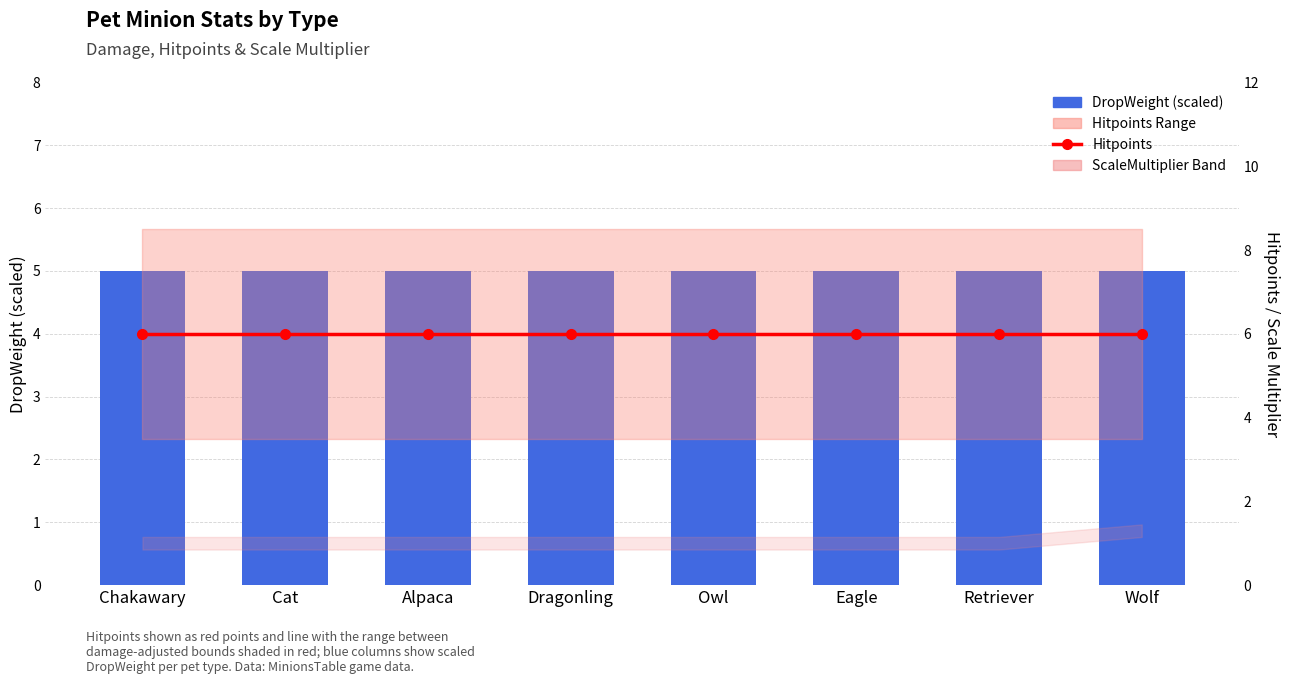

Are the bars grouped side by side (vs. stacked)?

Yes